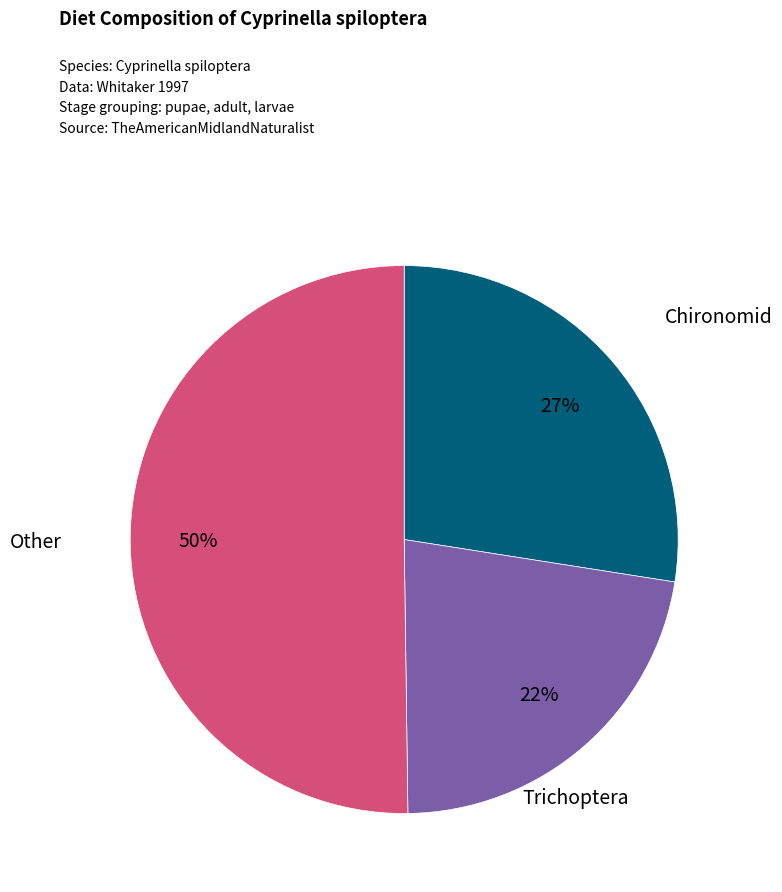

To the nearest percent, what is the average slice percentage?

33%